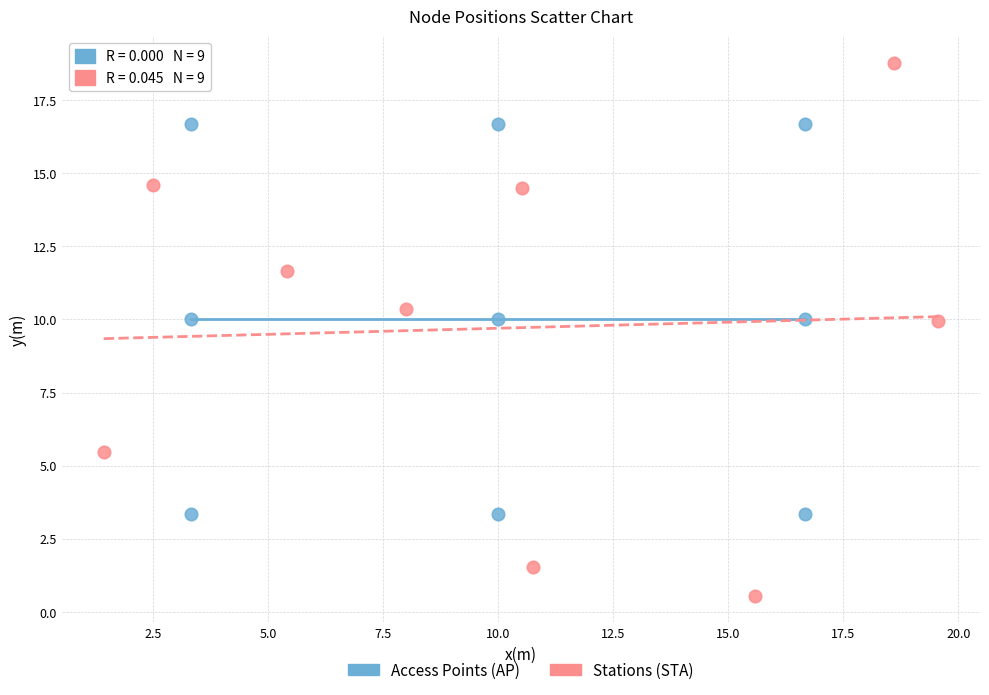

Which series has the largest Y range (max minus min)?

Stations (STA)